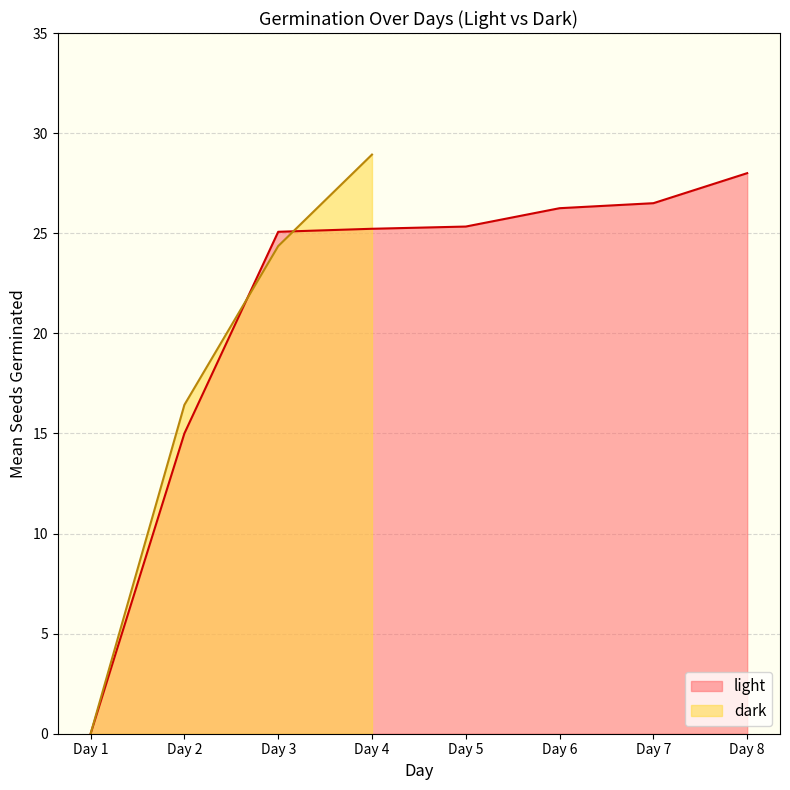

What is the highest value of the light series?

28.0